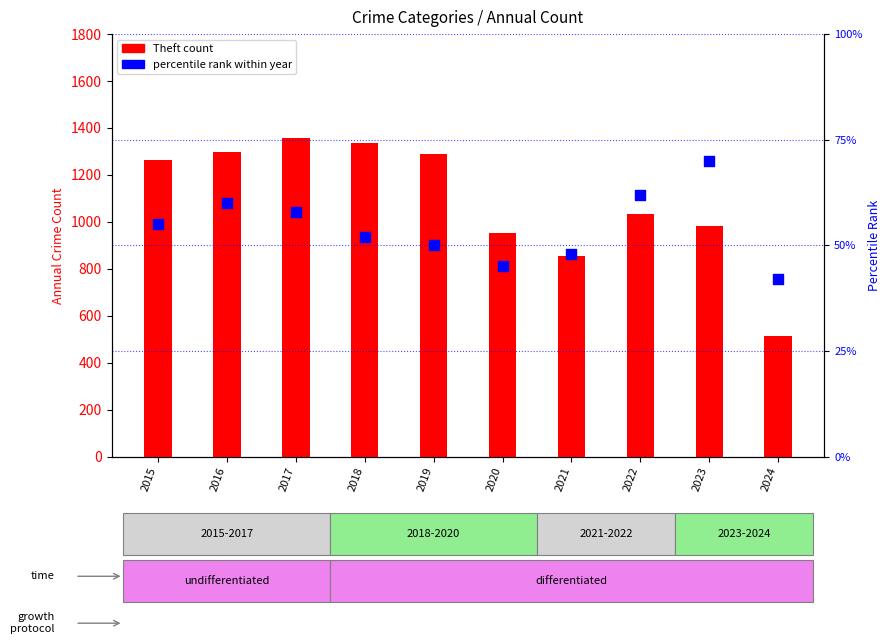

Which series contains the lowest Y value?

percentile rank within year